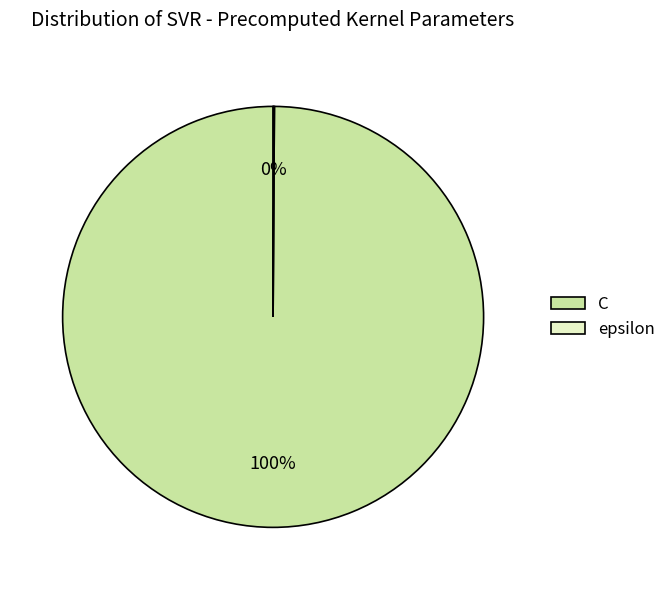

Which category has the biggest portion of the pie?

C